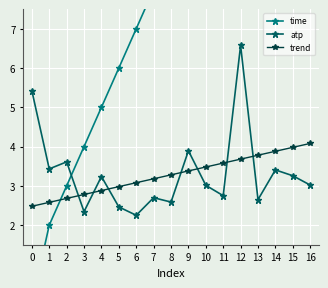

Read the atp value at 9.

3.9